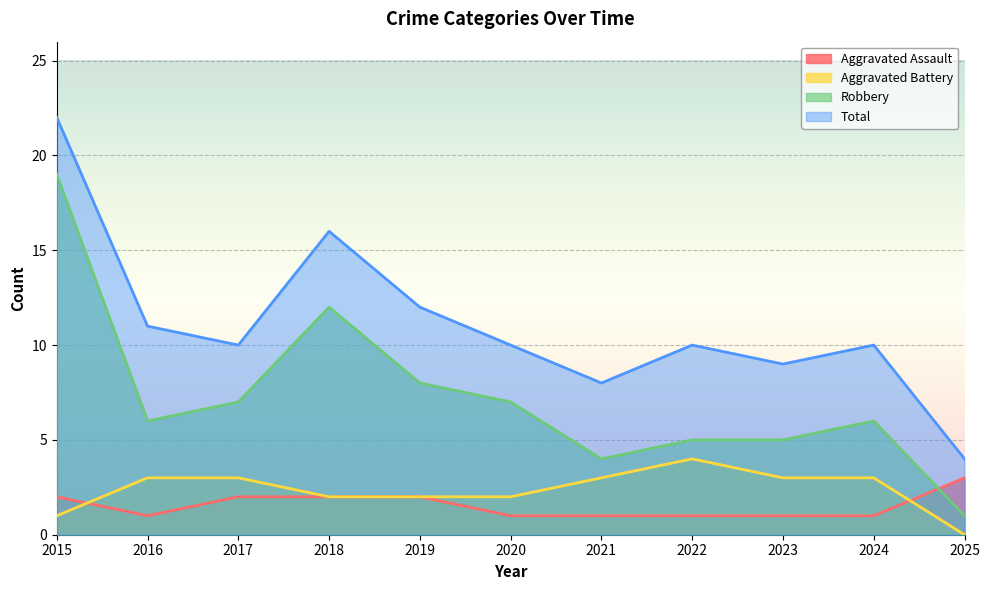

The Robbery series shows 6 at 2024. True or false?

True